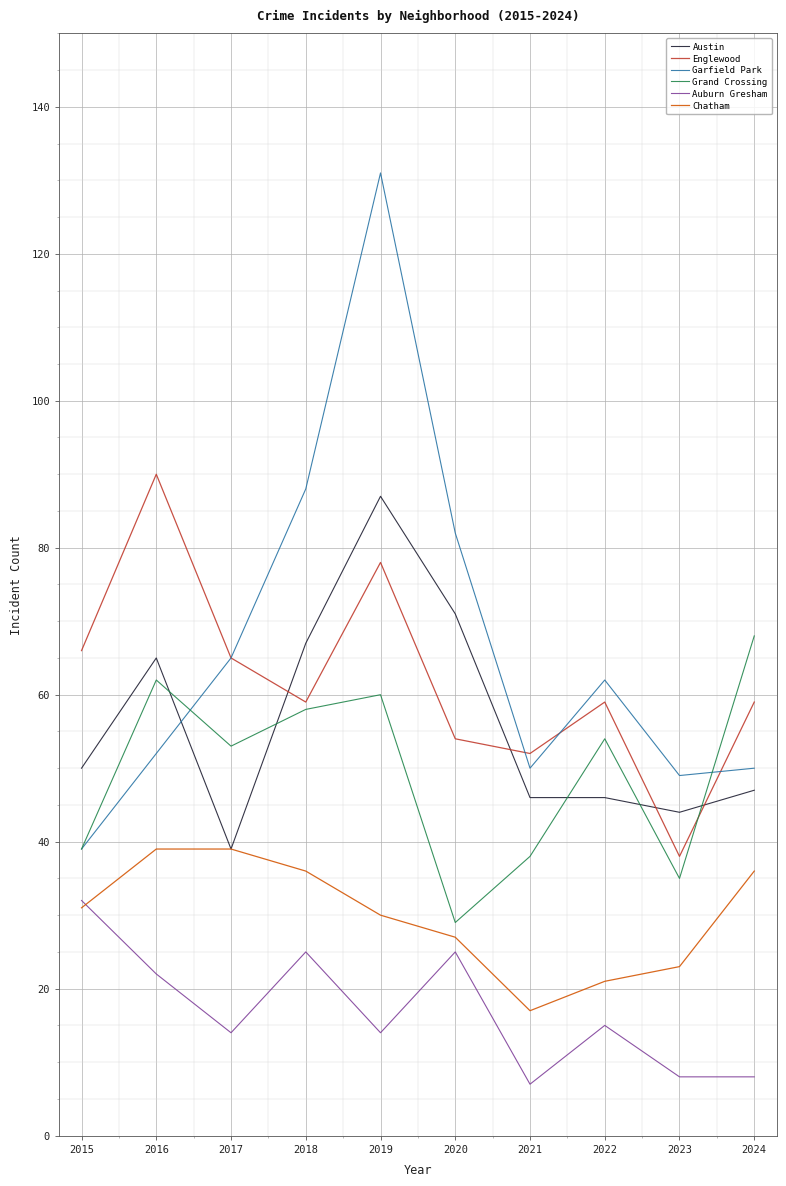

Reading left to right, what are all the values shown in this chart?

Austin: 50	65	39	67	87	71	46	46	44	47
Englewood: 66	90	65	59	78	54	52	59	38	59
Garfield Park: 39	52	65	88	131	82	50	62	49	50
Grand Crossing: 39	62	53	58	60	29	38	54	35	68
Auburn Gresham: 32	22	14	25	14	25	7	15	8	8
Chatham: 31	39	39	36	30	27	17	21	23	36